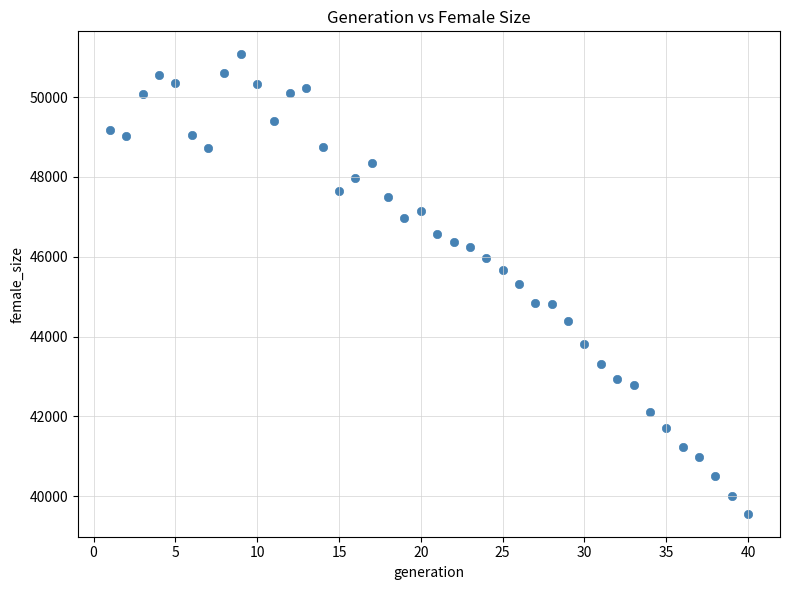

What is the range of X values (max minus min)?

39